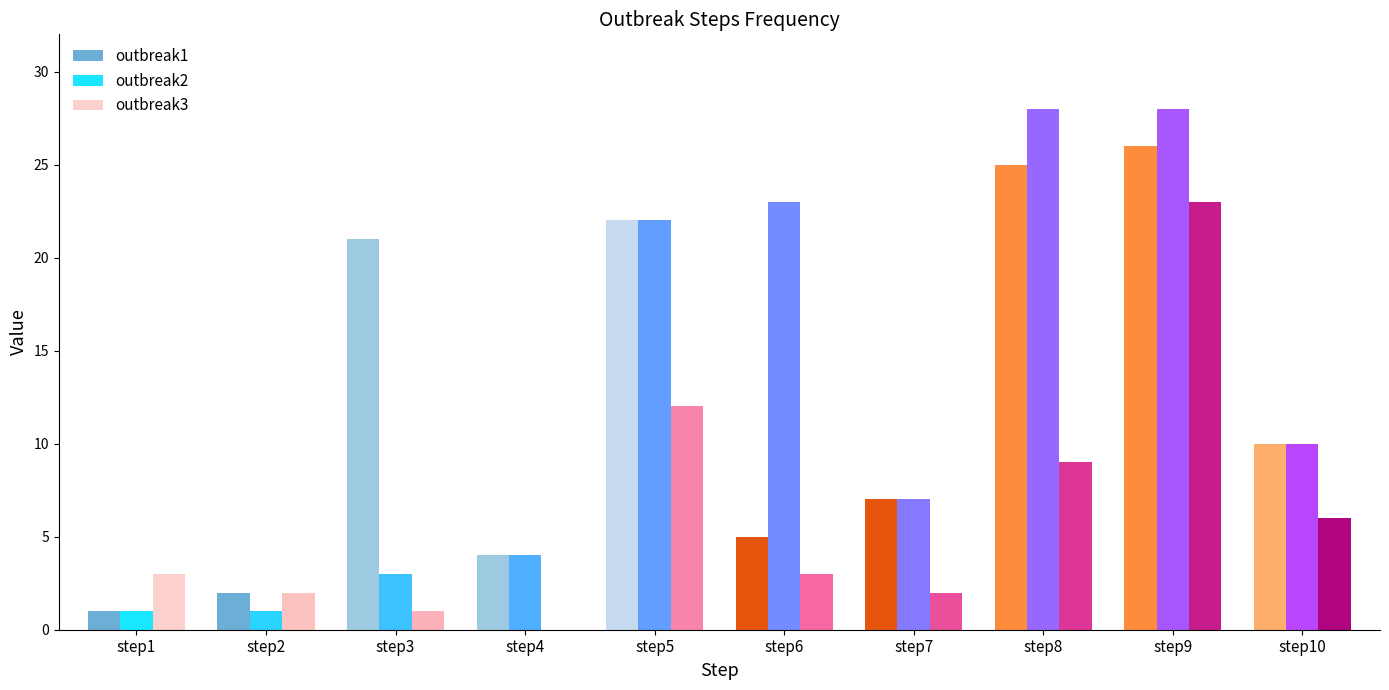

Is it true that outbreak2 equals 22 at step5?

True